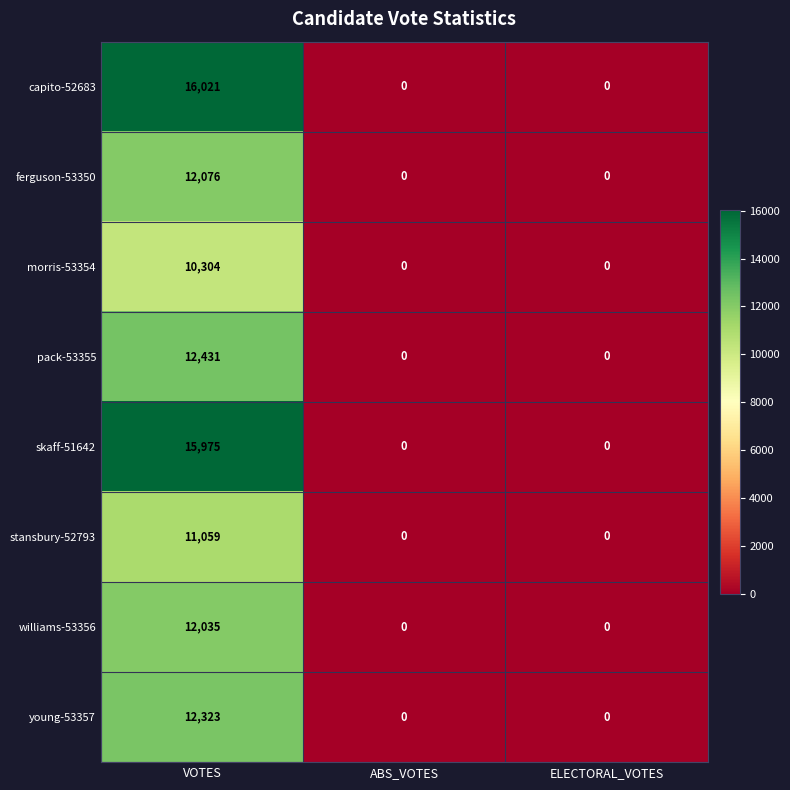

Count the stansbury-52793 values in the range 0 to 11059.

3